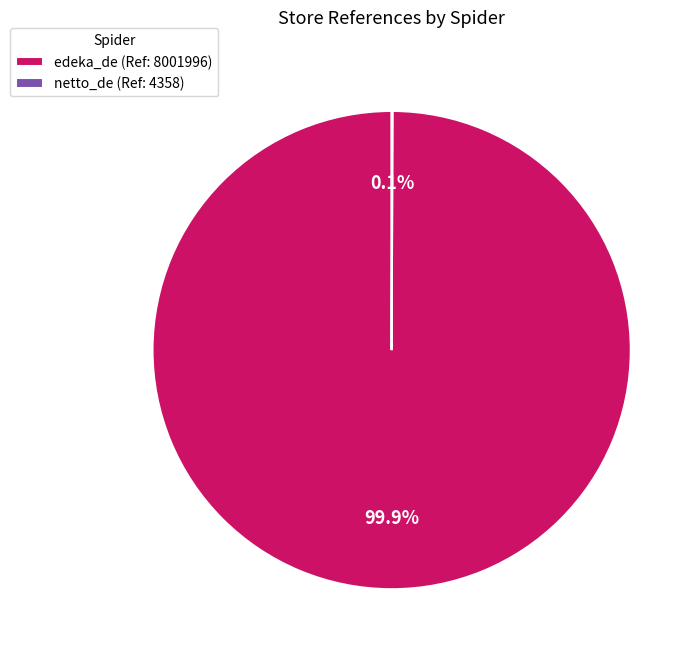

Does edeka_de (Ref: 8001996) represent more than half of the total?

Yes